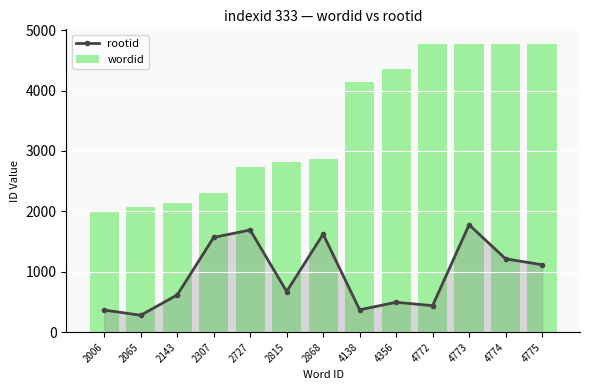

What is the highest value of the rootid series?

1777